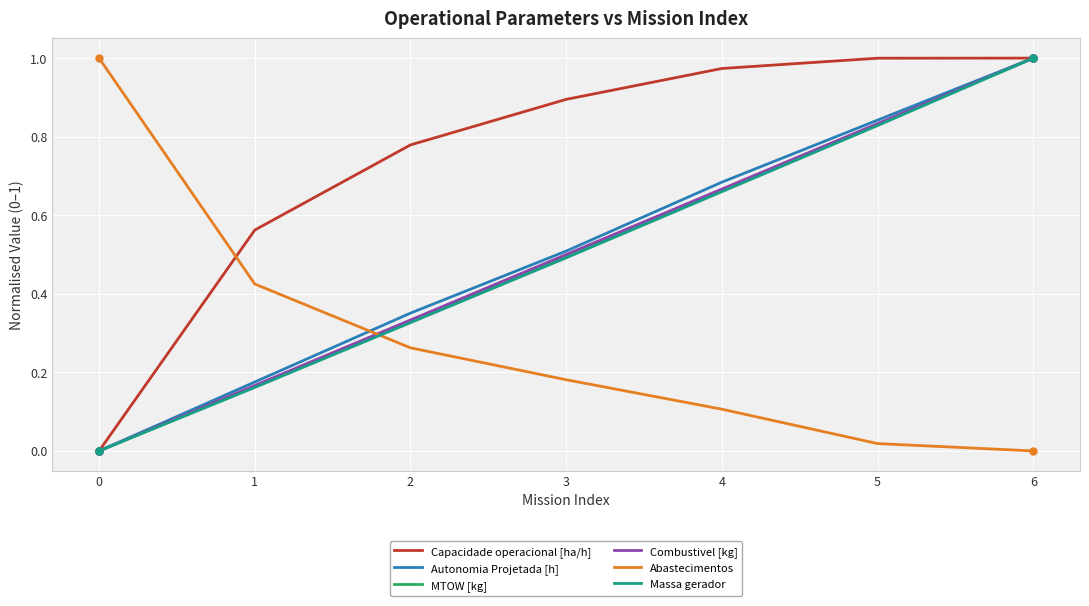

Which series changed the most between 1 and 4?

Autonomia Projetada [h]